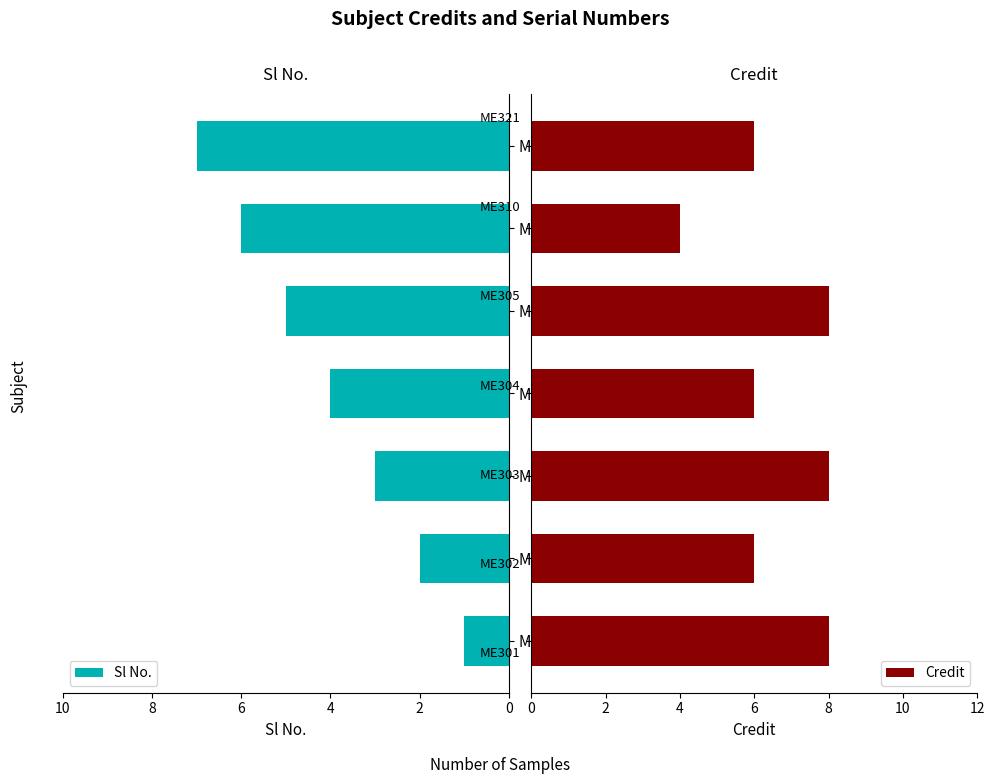

List the series in order of their peak value, highest first.

Credit, Sl No.